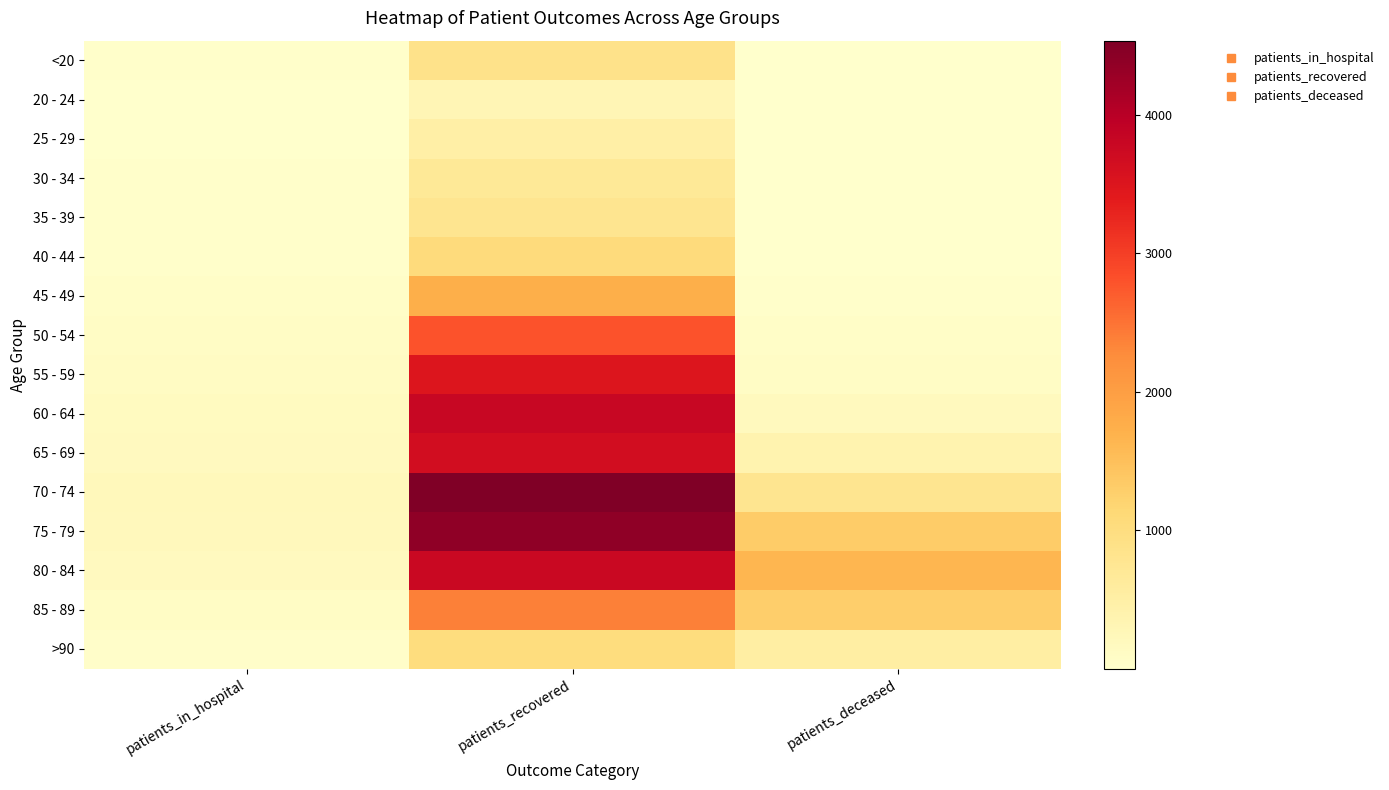

Reading left to right, what are all the values shown in this chart?

<20: patients_in_hospital=28	patients_recovered=869	patients_deceased=4
20 - 24: patients_in_hospital=5	patients_recovered=286	patients_deceased=1
25 - 29: patients_in_hospital=17	patients_recovered=483	patients_deceased=2
30 - 34: patients_in_hospital=22	patients_recovered=686	patients_deceased=5
35 - 39: patients_in_hospital=22	patients_recovered=792	patients_deceased=8
40 - 44: patients_in_hospital=31	patients_recovered=1057	patients_deceased=8
45 - 49: patients_in_hospital=62	patients_recovered=1744	patients_deceased=21
50 - 54: patients_in_hospital=94	patients_recovered=2792	patients_deceased=58
55 - 59: patients_in_hospital=117	patients_recovered=3506	patients_deceased=91
60 - 64: patients_in_hospital=149	patients_recovered=3798	patients_deceased=182
65 - 69: patients_in_hospital=164	patients_recovered=3663	patients_deceased=389
70 - 74: patients_in_hospital=223	patients_recovered=4537	patients_deceased=792
75 - 79: patients_in_hospital=210	patients_recovered=4395	patients_deceased=1325
80 - 84: patients_in_hospital=167	patients_recovered=3780	patients_deceased=1635
85 - 89: patients_in_hospital=90	patients_recovered=2386	patients_deceased=1287
>90: patients_in_hospital=43	patients_recovered=1026	patients_deceased=519